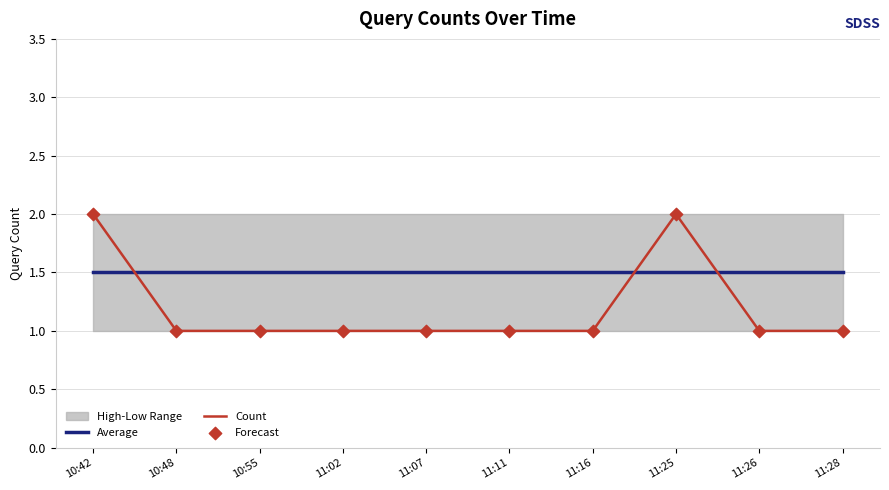

Which series reaches the minimum Y coordinate?

Count